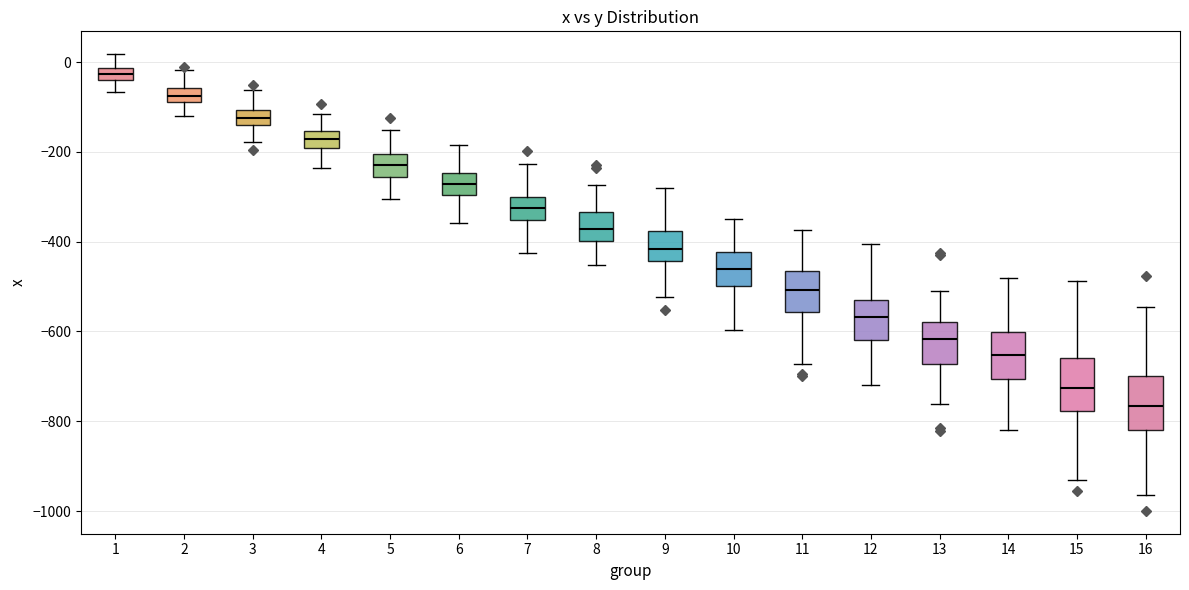

Where does the upper whisker of the box at x = 6 end on the y-axis? The values are not printed on the chart, so give them approximately, as read against the axis.

-180